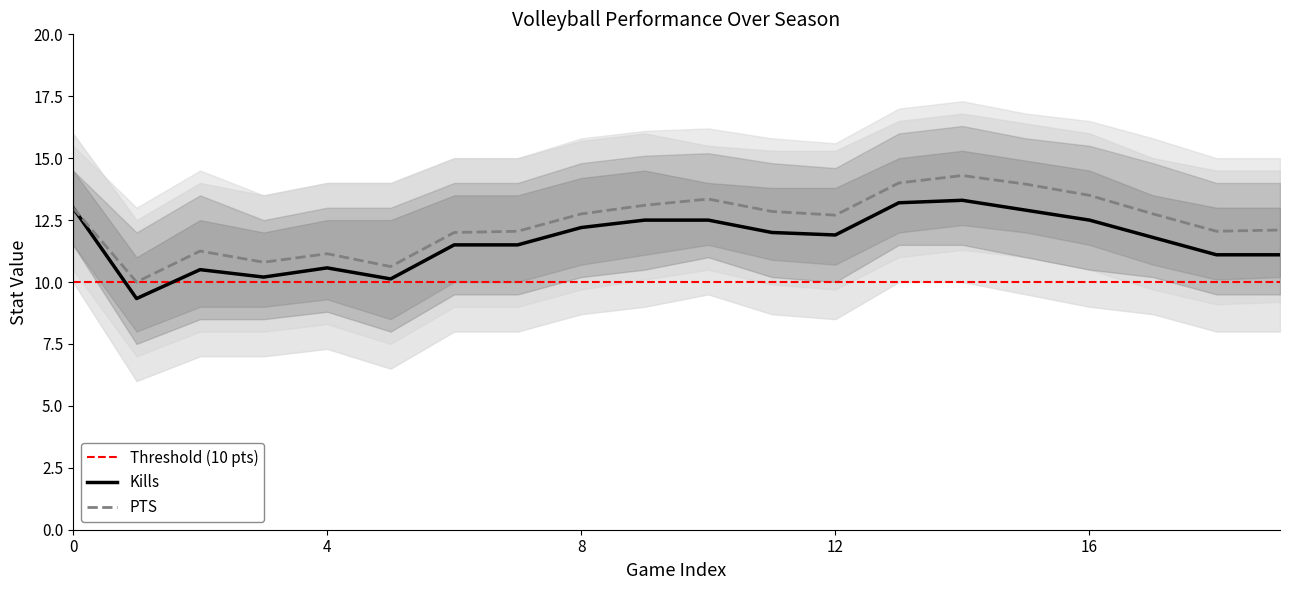

What is the minimum value for Kills?

9.3